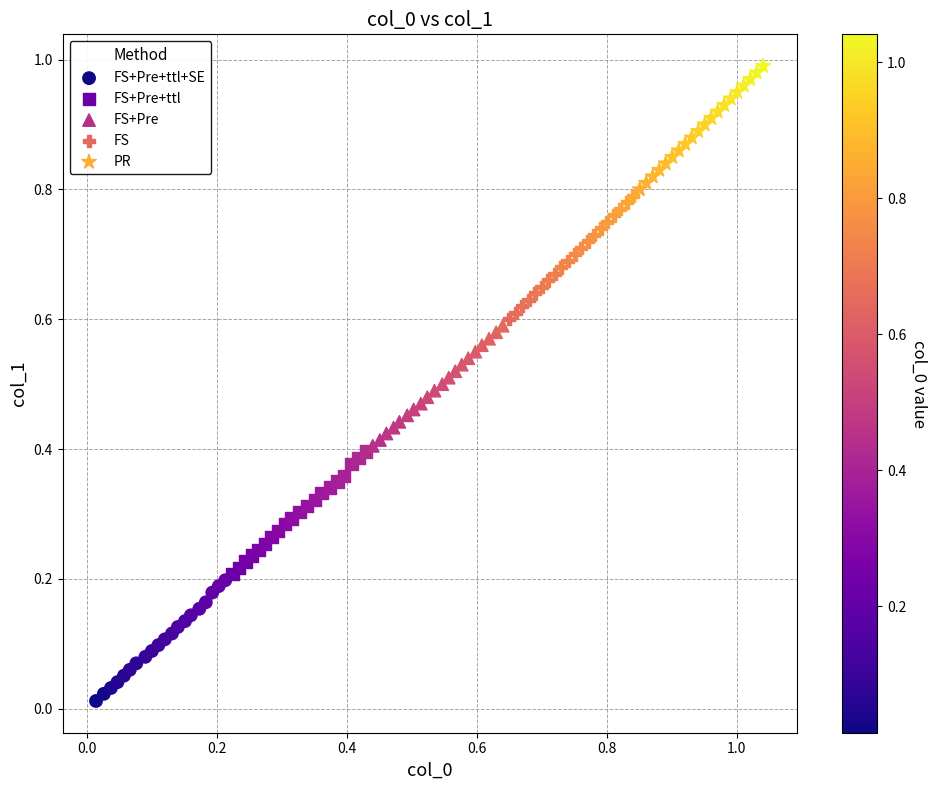

Which series contains the lowest Y value?

FS+Pre+ttl+SE